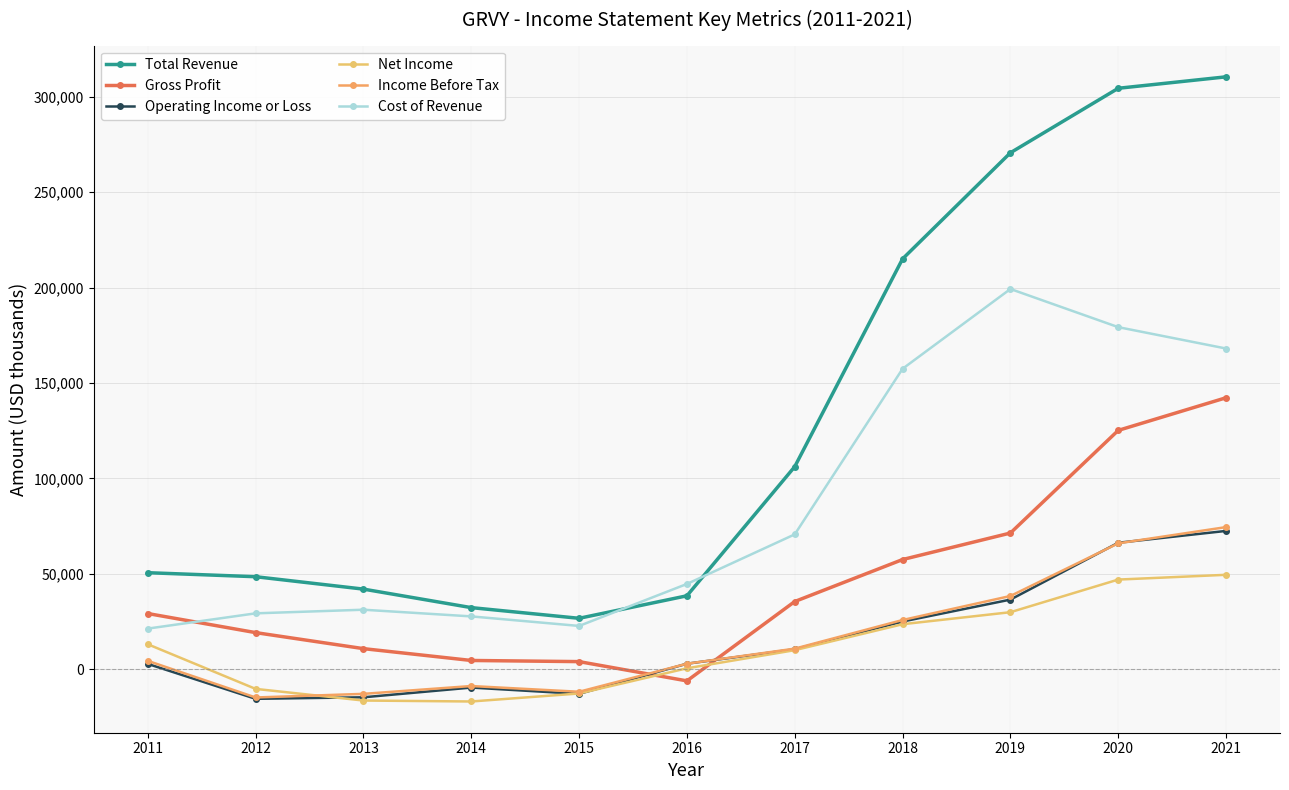

Is this an area chart (filled region under the line)?

No